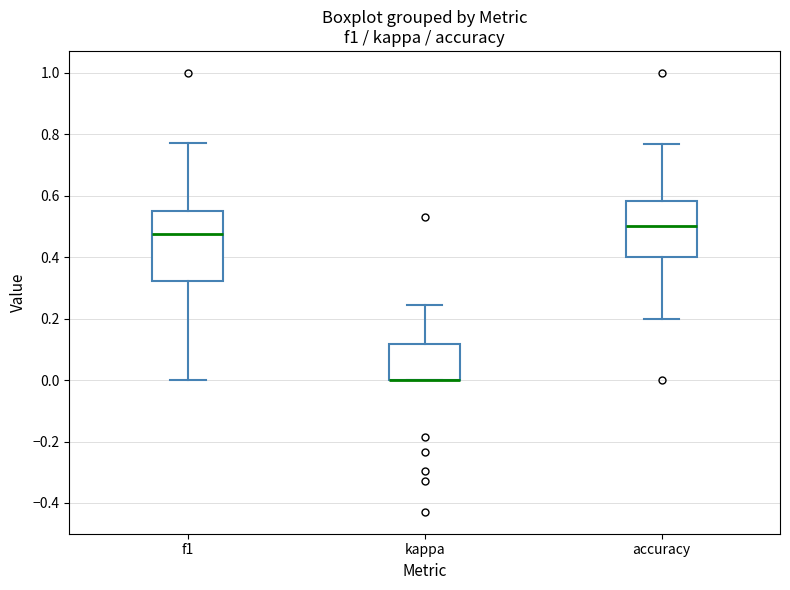

Reading left to right, read every box against the y-axis: the position of its median line, the range the box covers, and the ends of its whiskers. The values are not printed on the chart, so give them approximately, as read against the axis.

f1: median 0.48, box 0.32 to 0.54, whiskers 0.00 to 0.78
kappa: median 0.00 (drawn on the box's lower edge), box 0.00 to 0.12, whiskers 0.00 to 0.24
accuracy: median 0.50, box 0.40 to 0.58, whiskers 0.20 to 0.76